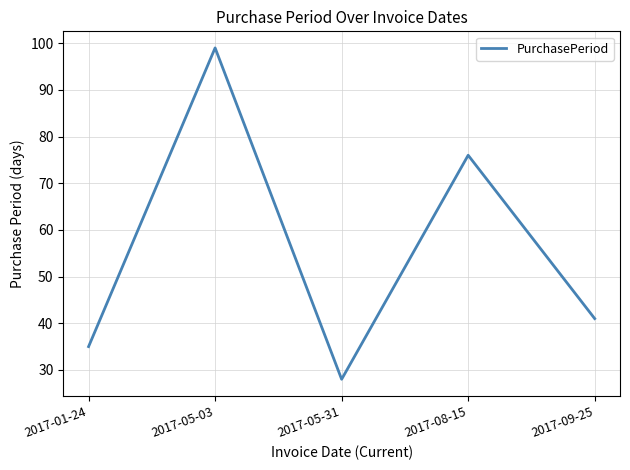

What is the greatest value displayed?

99